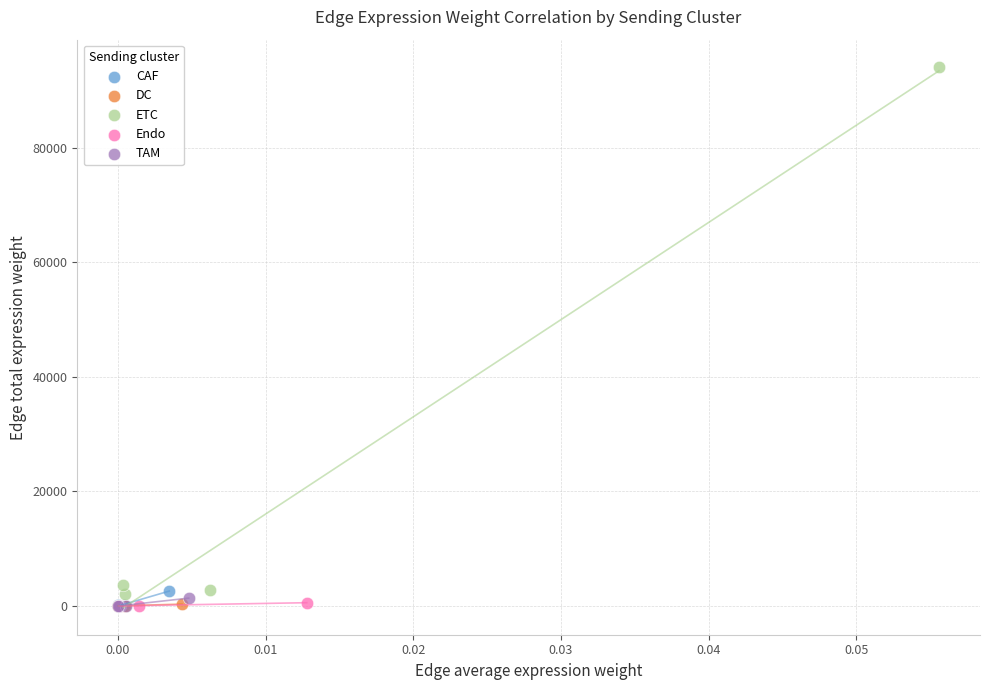

Which series reaches the maximum Y coordinate?

ETC